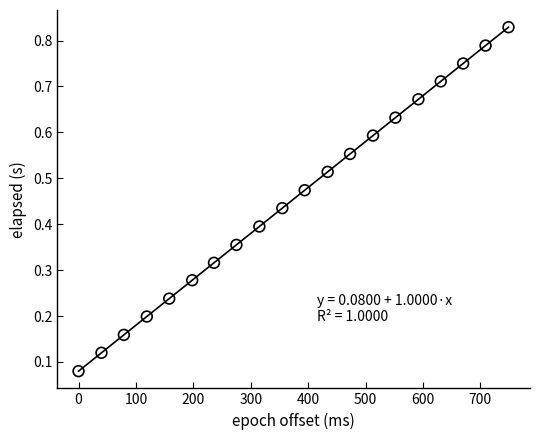

What is the range of X values (max minus min)?

749.0